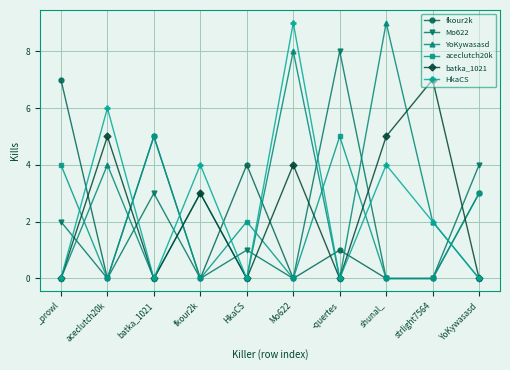

Which series has the largest total across all categories?

YoKywasasd